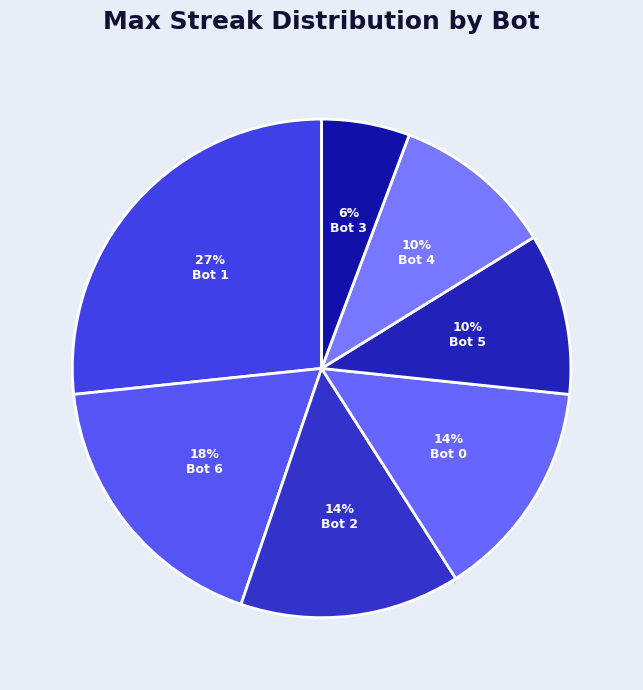

Between Bot 3 and Bot 4, which is larger?

Bot 4